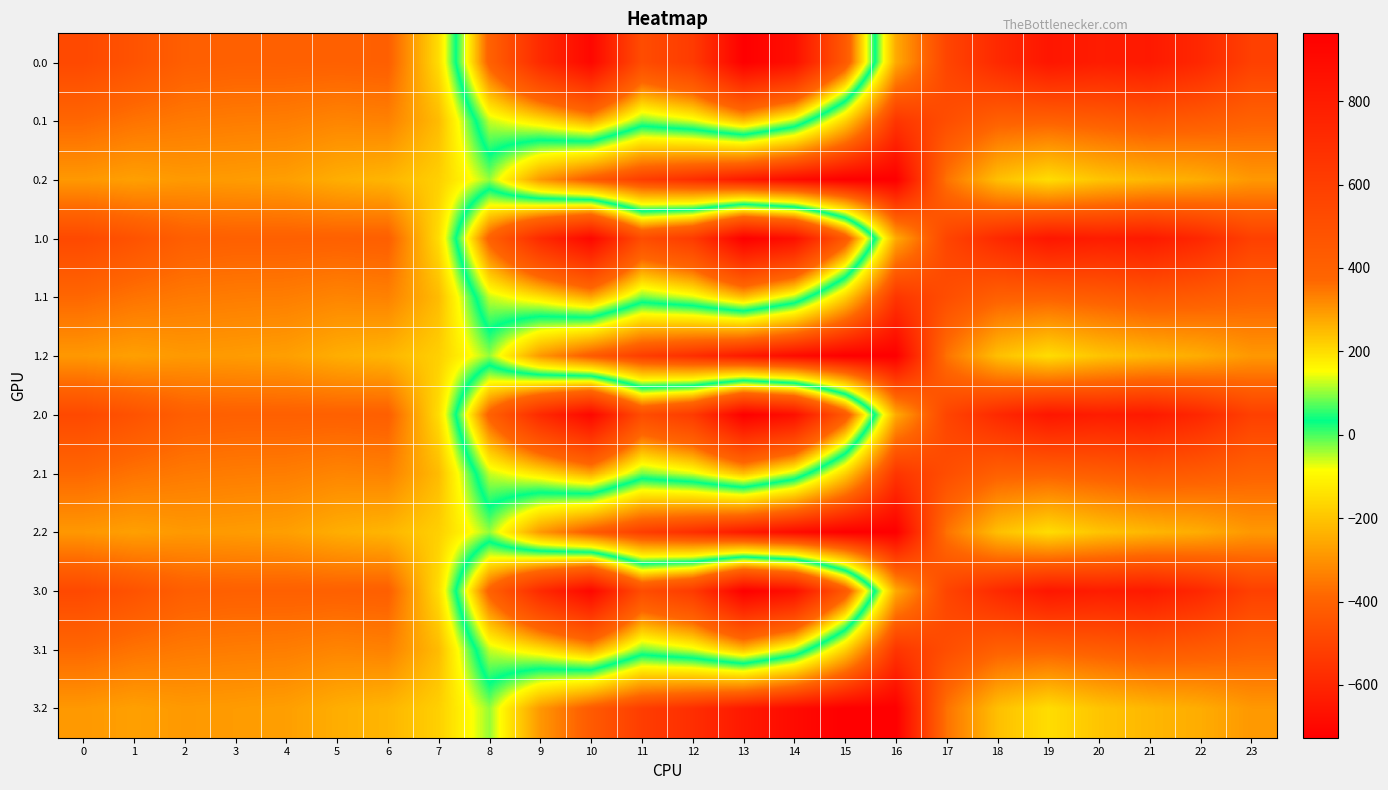

Reading left to right, what are all the values shown in this chart?

0.0: 0=-482.0	1=-449.5	2=-410.3	3=-404.4	4=-404.9	5=-403.8	6=-408.0	7=-150.1	8=395.3	9=716.9	10=916.2	11=516.0	12=619.4	13=962.7	14=870.3	15=443.0	16=-250.9	17=-494.8	18=-586.7	19=-649.2	20=-629.9	21=-638.4	22=-592.3	23=-511.3
0.1: 0=-384.6	1=-361.1	2=-347.9	3=-342.7	4=-339.6	5=-325.7	6=-332.2	7=-217.1	8=125.2	9=191.1	10=274.1	11=87.0	12=134.6	13=241.5	14=113.7	15=-173.1	16=-547.3	17=-466.6	18=-405.4	19=-400.2	20=-414.5	21=-432.4	22=-419.9	23=-399.4
0.2: 0=-287.1	1=-272.7	2=-285.5	3=-281.0	4=-274.4	5=-245.0	6=-228.8	7=-176.6	8=-35.3	9=-288.5	10=-423.5	11=-520.6	12=-571.2	13=-640.4	14=-687.4	15=-725.8	16=-726.6	17=-362.4	18=-210.0	19=-151.0	20=-199.2	21=-226.4	22=-247.4	23=-287.5
1.0: 0=-482.0	1=-449.5	2=-410.3	3=-404.4	4=-404.9	5=-403.8	6=-408.0	7=-150.1	8=395.3	9=716.9	10=916.2	11=516.0	12=619.4	13=962.7	14=870.3	15=443.0	16=-250.9	17=-494.8	18=-586.7	19=-649.2	20=-629.9	21=-638.4	22=-592.3	23=-511.3
1.1: 0=-384.6	1=-361.1	2=-347.9	3=-342.7	4=-339.6	5=-325.7	6=-332.2	7=-217.1	8=125.2	9=191.1	10=274.1	11=87.0	12=134.6	13=241.5	14=113.7	15=-173.1	16=-547.3	17=-466.6	18=-405.4	19=-400.2	20=-414.5	21=-432.4	22=-419.9	23=-399.4
1.2: 0=-287.1	1=-272.7	2=-285.5	3=-281.0	4=-274.4	5=-245.0	6=-228.8	7=-176.6	8=-35.3	9=-288.5	10=-423.5	11=-520.6	12=-571.2	13=-640.4	14=-687.4	15=-725.8	16=-726.6	17=-362.4	18=-210.0	19=-151.0	20=-199.2	21=-226.4	22=-247.4	23=-287.5
2.0: 0=-482.0	1=-449.5	2=-410.3	3=-404.4	4=-404.9	5=-403.8	6=-408.0	7=-150.1	8=395.3	9=716.9	10=916.2	11=516.0	12=619.4	13=962.7	14=870.3	15=443.0	16=-250.9	17=-494.8	18=-586.7	19=-649.2	20=-629.9	21=-638.4	22=-592.3	23=-511.3
2.1: 0=-384.6	1=-361.1	2=-347.9	3=-342.7	4=-339.6	5=-325.7	6=-332.2	7=-217.1	8=125.2	9=191.1	10=274.1	11=87.0	12=134.6	13=241.5	14=113.7	15=-173.1	16=-547.3	17=-466.6	18=-405.4	19=-400.2	20=-414.5	21=-432.4	22=-419.9	23=-399.4
2.2: 0=-287.1	1=-272.7	2=-285.5	3=-281.0	4=-274.4	5=-245.0	6=-228.8	7=-176.6	8=-35.3	9=-288.5	10=-423.5	11=-520.6	12=-571.2	13=-640.4	14=-687.4	15=-725.8	16=-726.6	17=-362.4	18=-210.0	19=-151.0	20=-199.2	21=-226.4	22=-247.4	23=-287.5
3.0: 0=-482.0	1=-449.5	2=-410.3	3=-404.4	4=-404.9	5=-403.8	6=-408.0	7=-150.1	8=395.3	9=716.9	10=916.2	11=516.0	12=619.4	13=962.7	14=870.3	15=443.0	16=-250.9	17=-494.8	18=-586.7	19=-649.2	20=-629.9	21=-638.4	22=-592.3	23=-511.3
3.1: 0=-384.6	1=-361.1	2=-347.9	3=-342.7	4=-339.6	5=-325.7	6=-332.2	7=-217.1	8=125.2	9=191.1	10=274.1	11=87.0	12=134.6	13=241.5	14=113.7	15=-173.1	16=-547.3	17=-466.6	18=-405.4	19=-400.2	20=-414.5	21=-432.4	22=-419.9	23=-399.4
3.2: 0=-287.1	1=-272.7	2=-285.5	3=-281.0	4=-274.4	5=-245.0	6=-228.8	7=-176.6	8=-35.3	9=-288.5	10=-423.5	11=-520.6	12=-571.2	13=-640.4	14=-687.4	15=-725.8	16=-726.6	17=-362.4	18=-210.0	19=-151.0	20=-199.2	21=-226.4	22=-247.4	23=-287.5